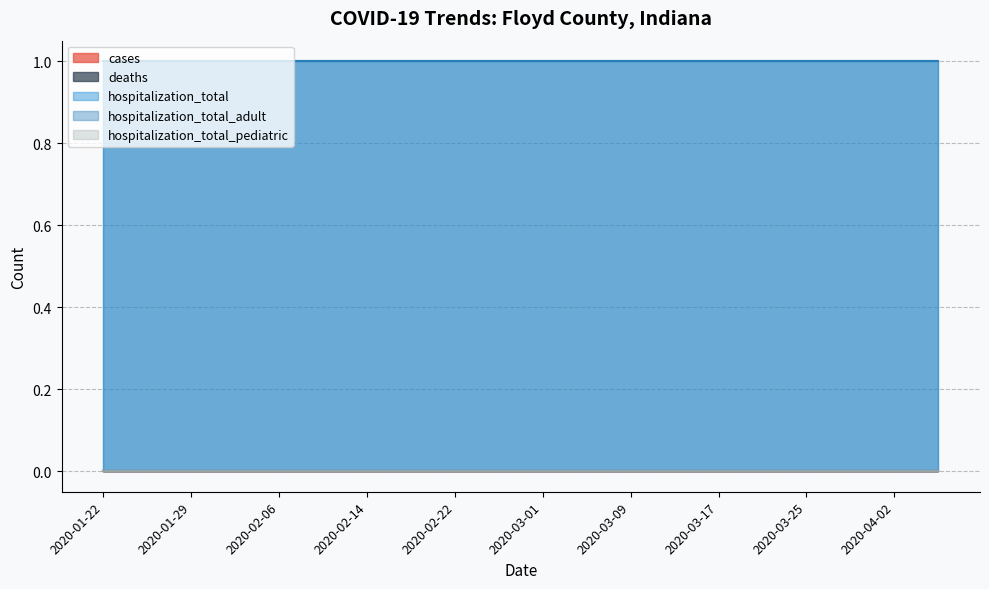

Does the chart have visible grid lines?

Yes